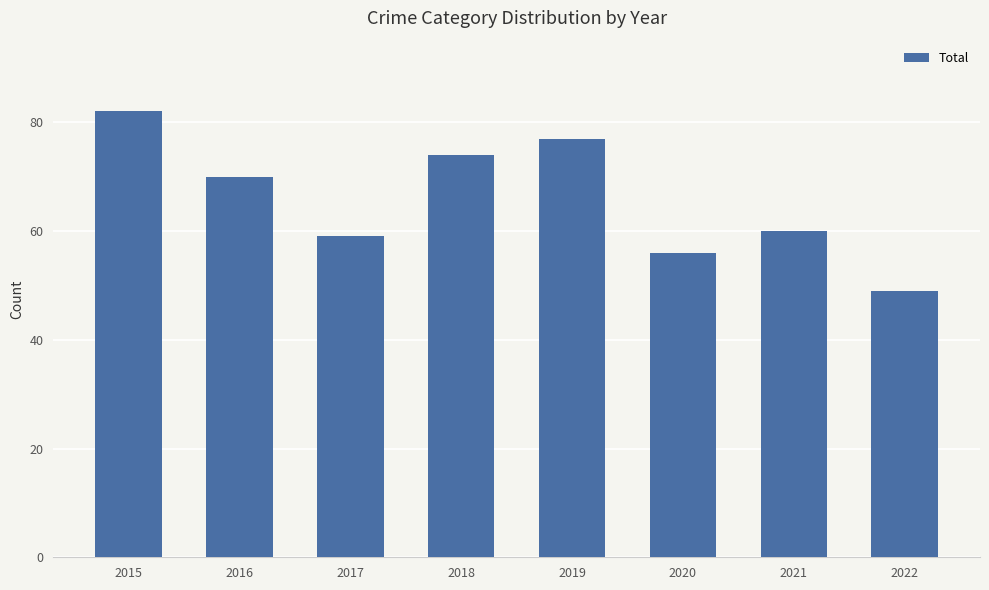

How many bars are there in total?

8